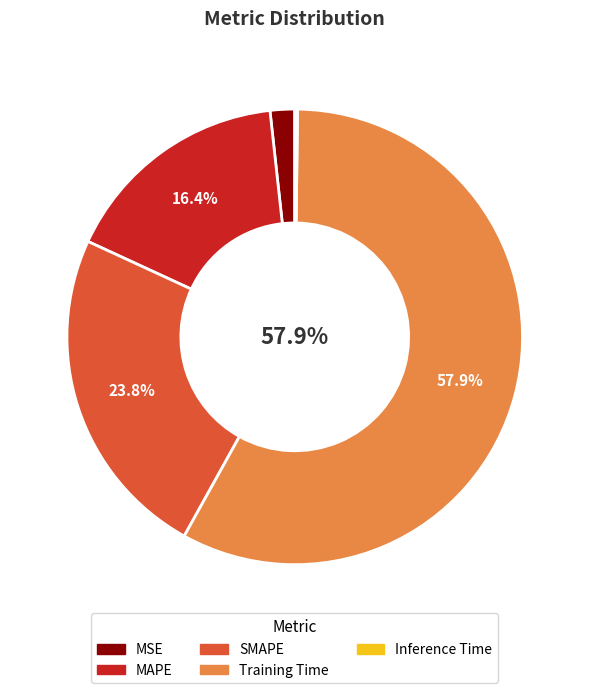

Does any single category account for the majority?

Yes